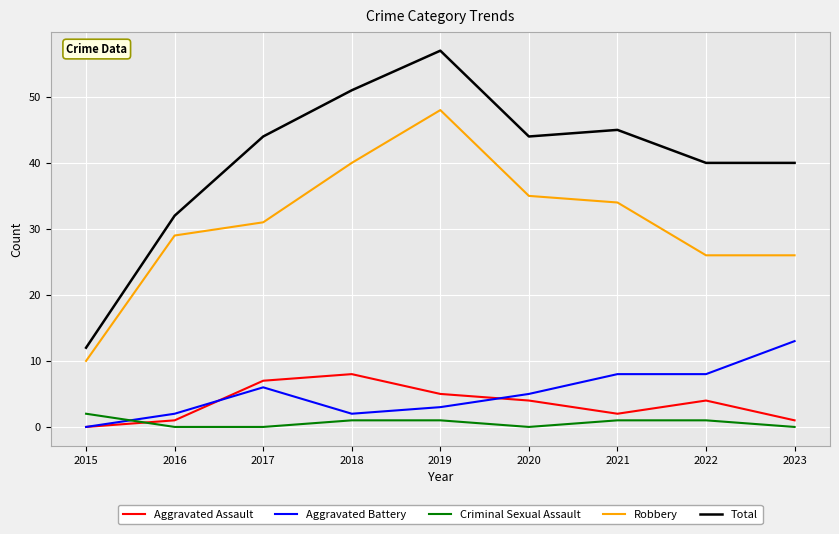

Does the chart display data point markers on the line(s)?

No